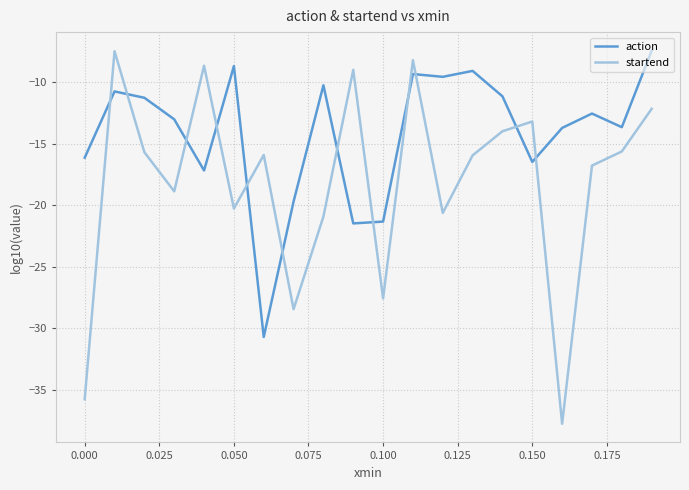

Which series has the largest total across all categories?

action